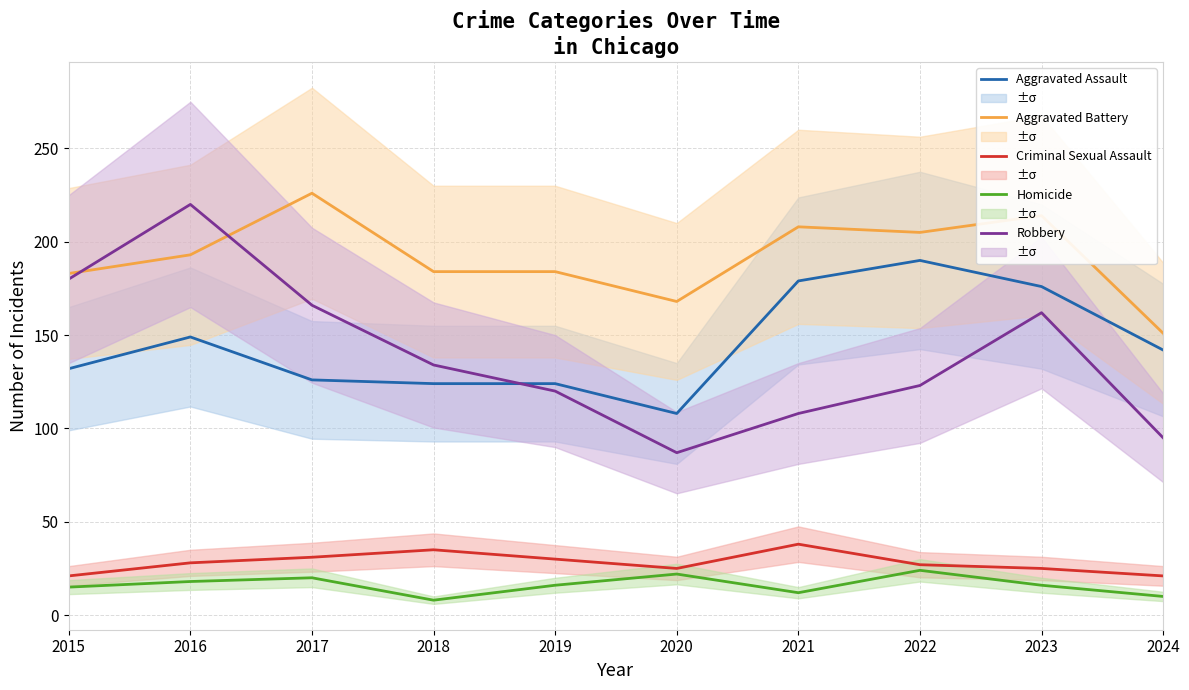

True or false: Criminal Sexual Assault and Homicide intersect in this chart.

False